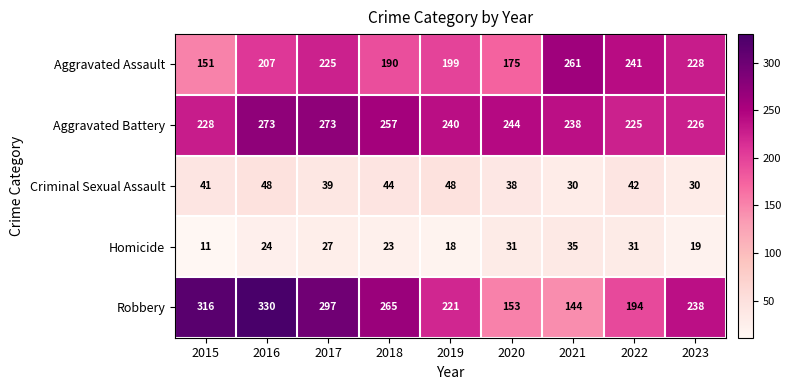

At how many categories does at least one series exceed 51?

9